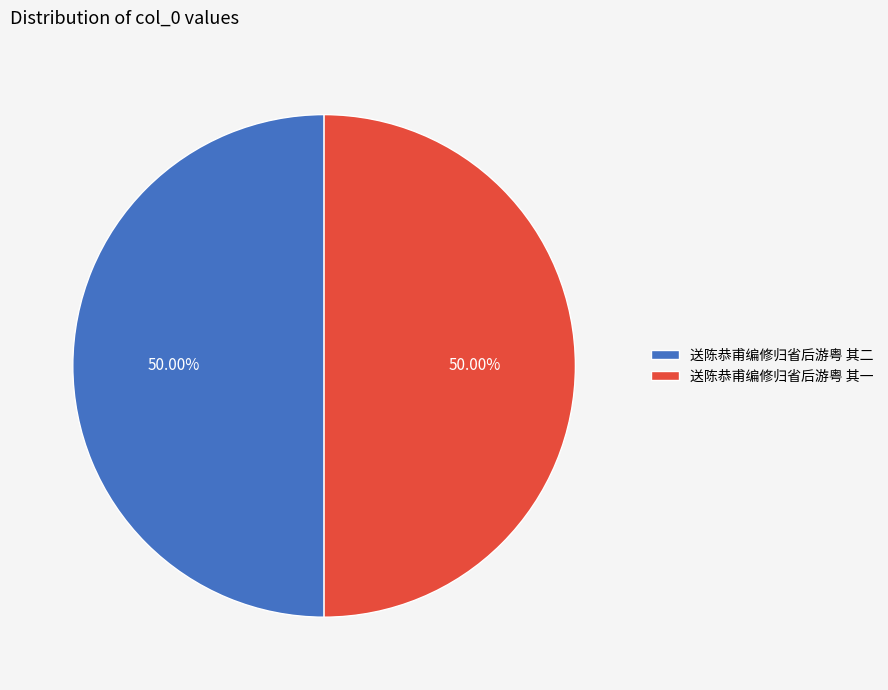

Is the sum of 送陈恭甫编修归省后游粤 其二 and 送陈恭甫编修归省后游粤 其一 greater than half?

Yes